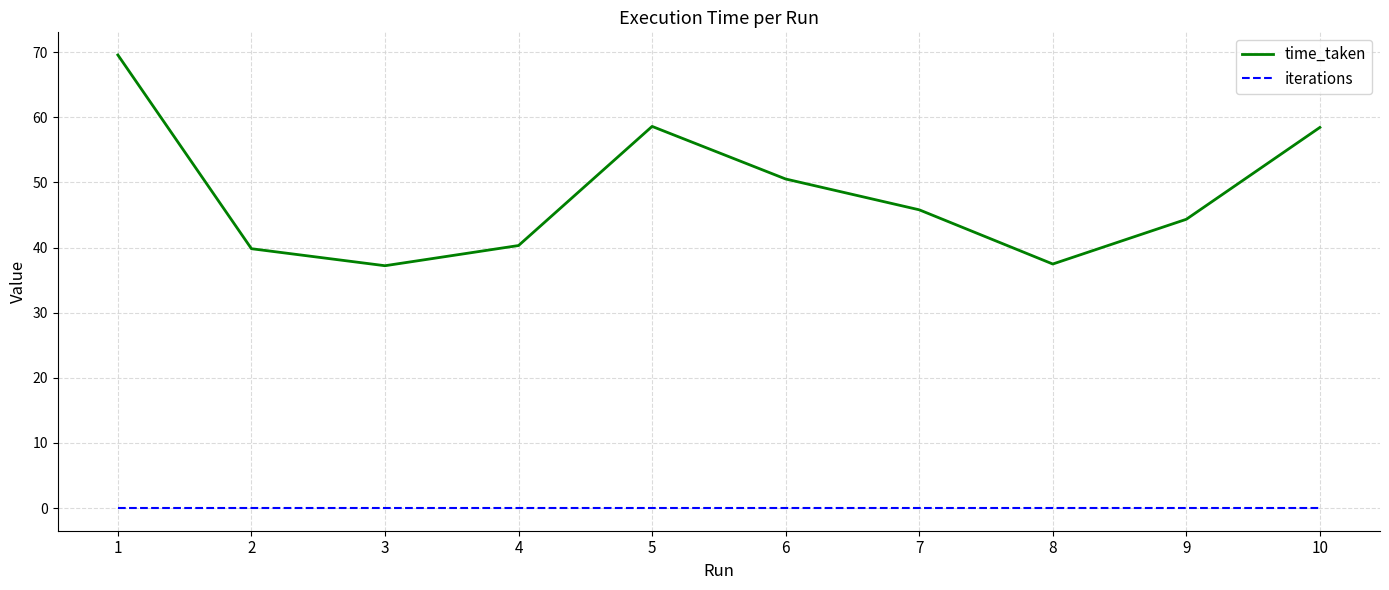

What is the total value across all series at 9?

44.3